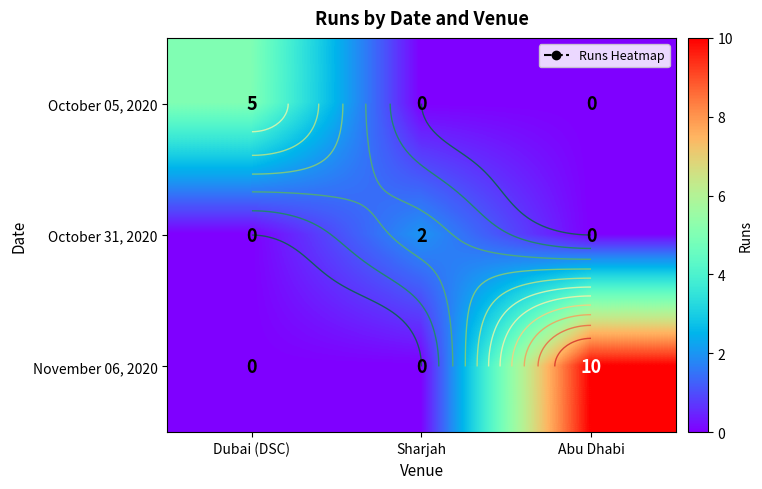

Is it true that November 06, 2020 equals 0 at Sharjah?

True